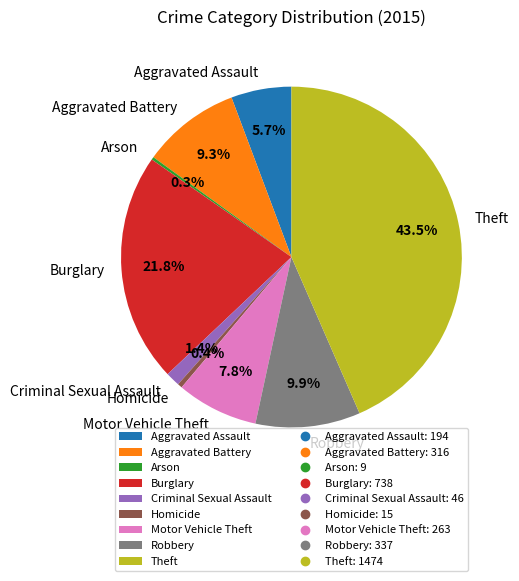

Is it true that Criminal Sexual Assault is 11% of the pie?

False